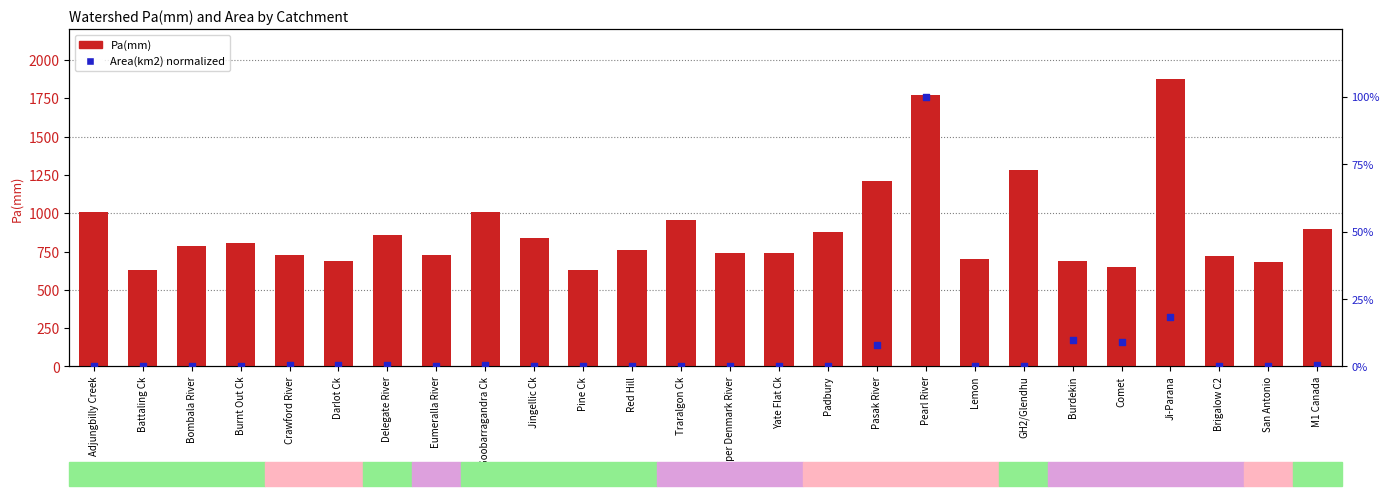

At which category is the sum across all series the highest?

Ji-Parana